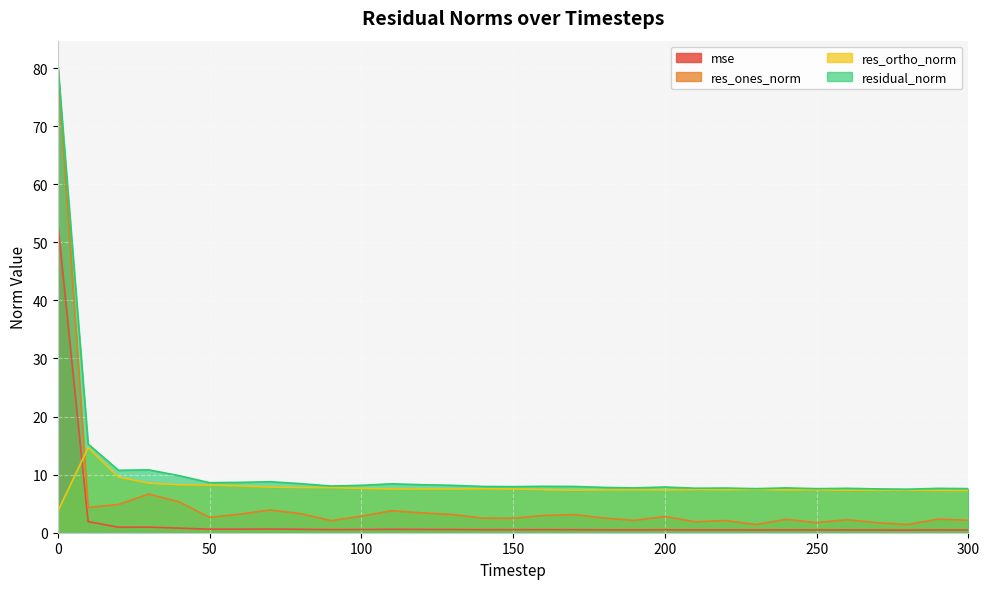

Which series ends up on top after the final intersection of res_ortho_norm and res_ones_norm?

res_ortho_norm